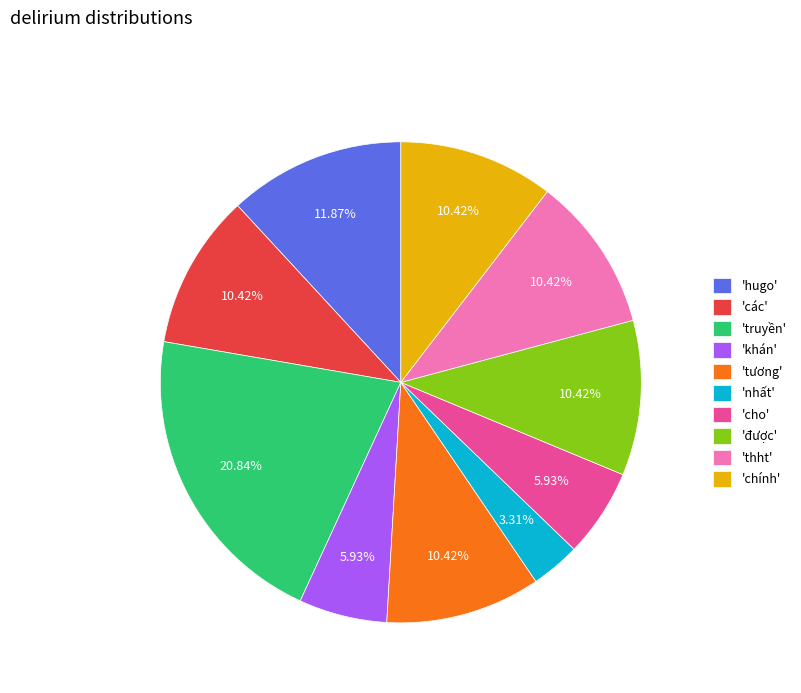

Combined, do 'nhất' and 'tương' account for over 50%?

No